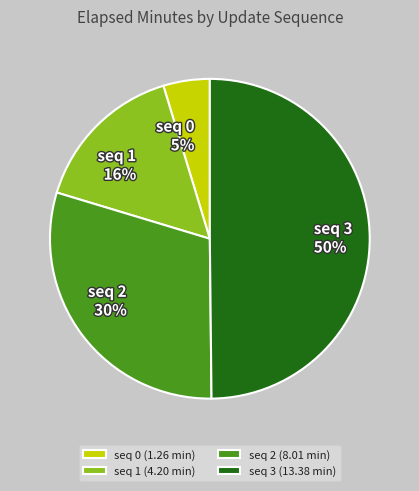

Combined, do seq 1 16% and seq 3 50% account for over 50%?

Yes